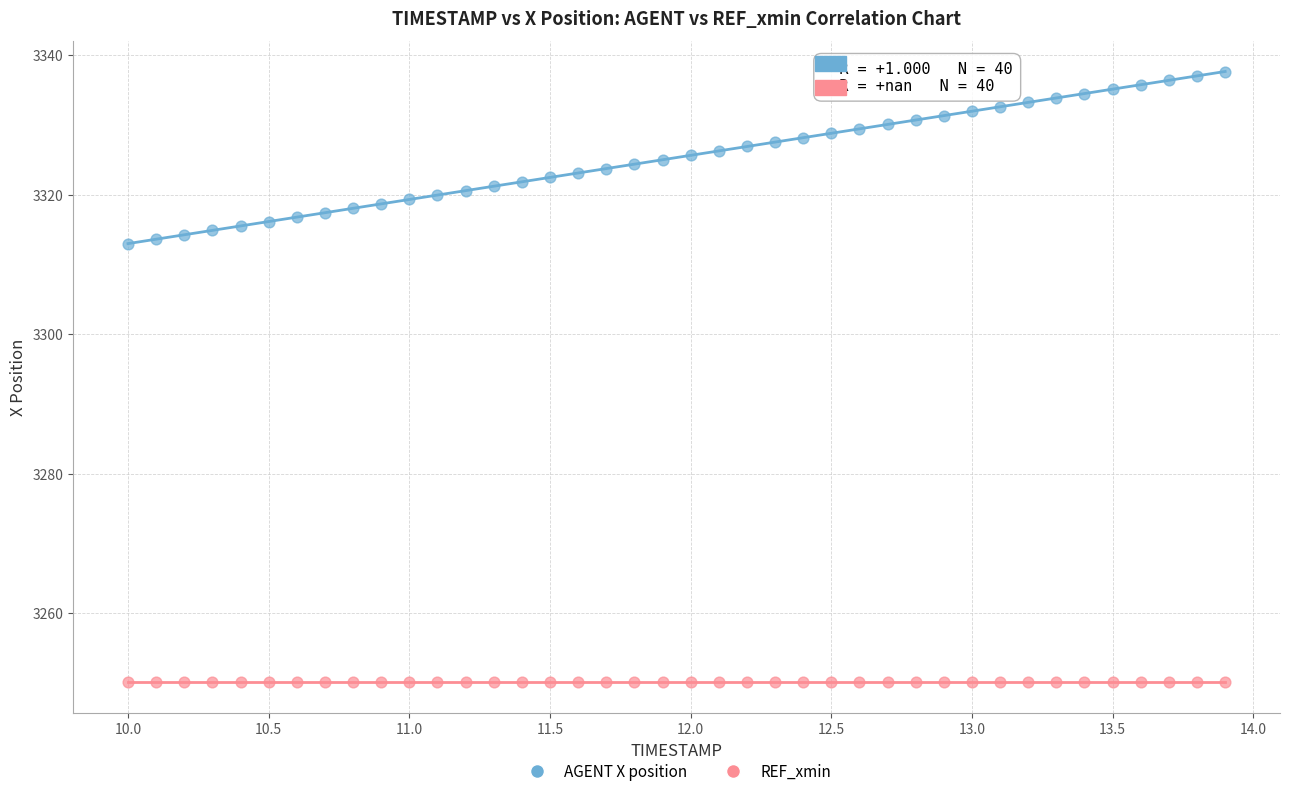

Which series reaches the maximum Y coordinate?

AGENT X position